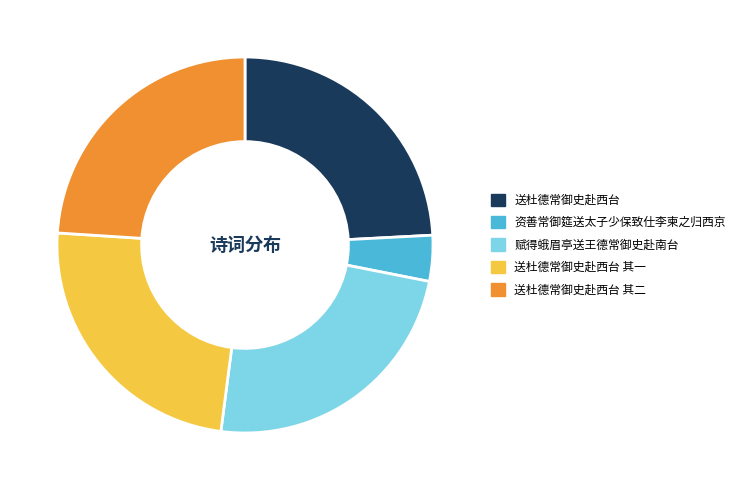

Approximately how many times larger is the value at 送杜德常御史赴西台 其一 compared to 送杜德常御史赴西台?

1.0